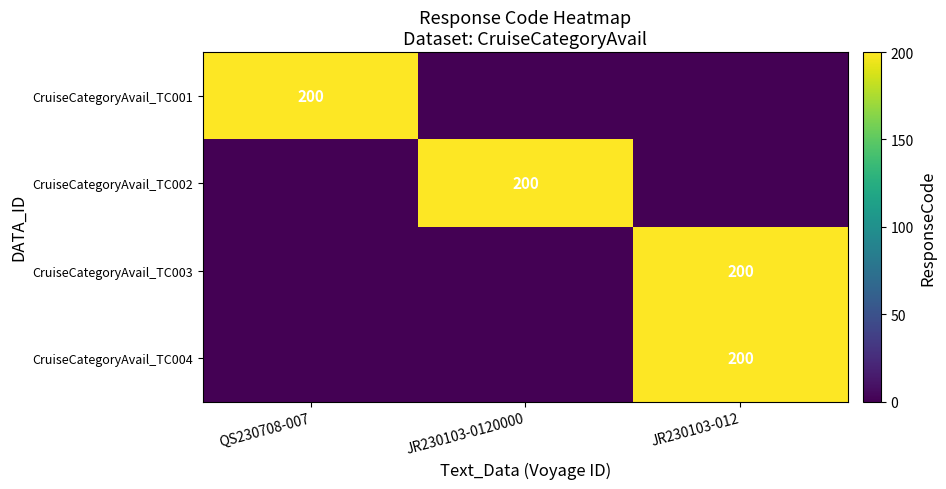

Is it true that CruiseCategoryAvail_TC002 equals 200 at JR230103-0120000?

True